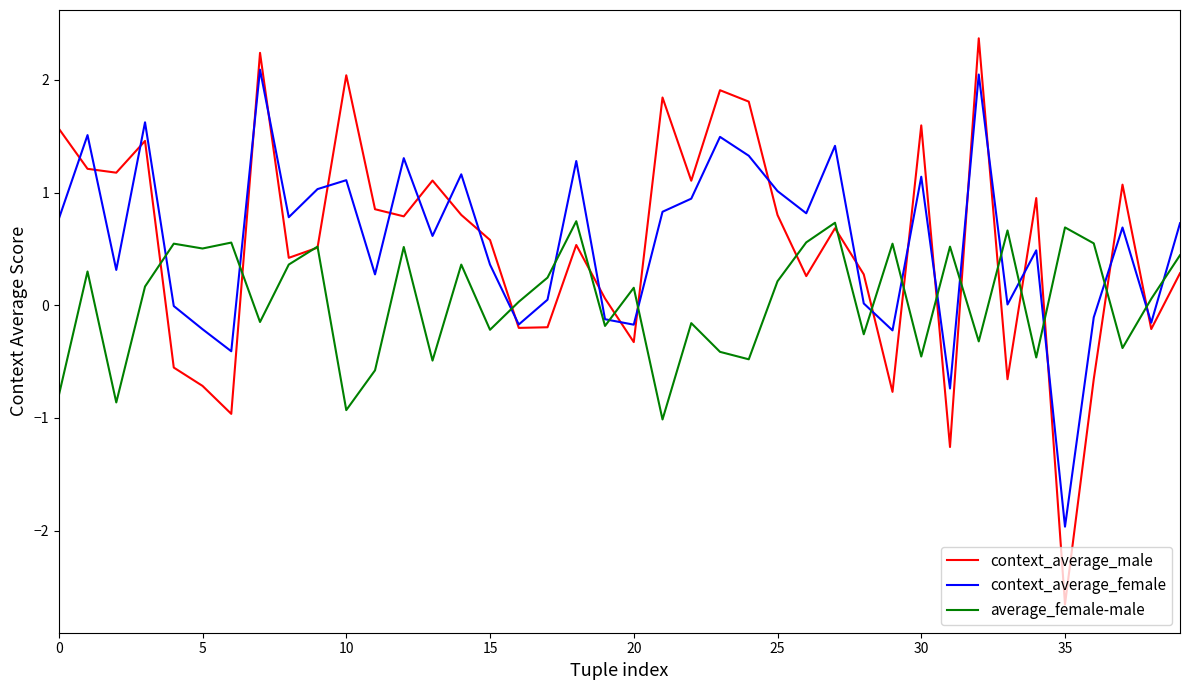

Which series has the widest spread of values?

context_average_male